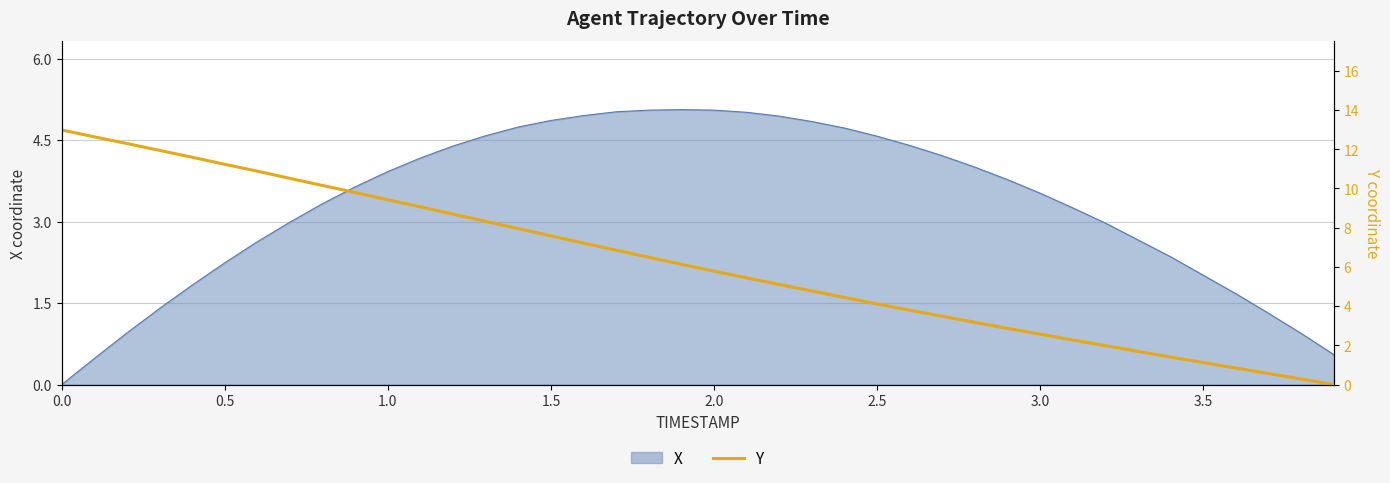

Does the chart display data point markers on the line(s)?

No